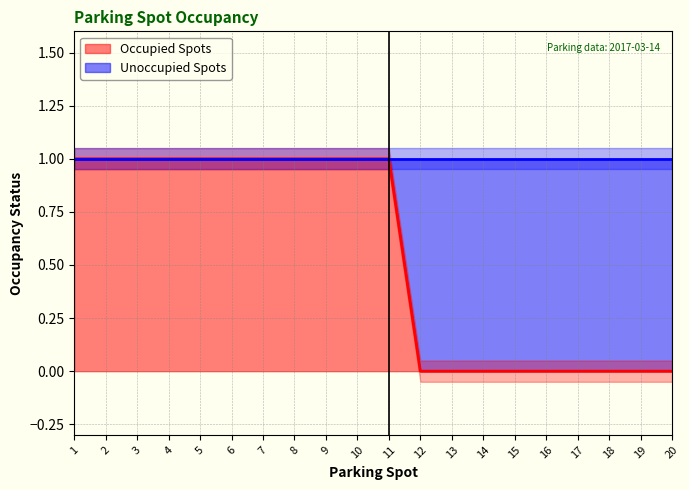

Reading left to right, extract all data points from this chart.

1	1	1	1	1	1	1	1	1	1	1	0	0	0	0	0	0	0	0	0